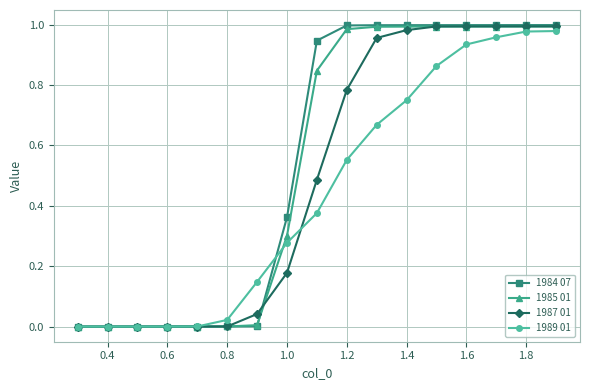

Which series has the widest spread of values?

1984 07